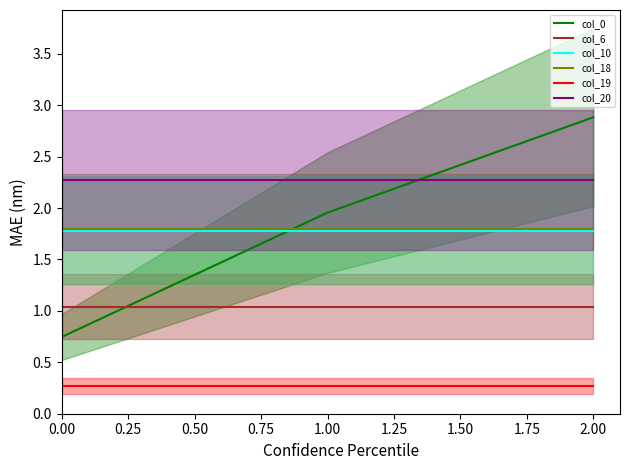

The value of col_20 at 2.00 is 2.3. True or false?

True